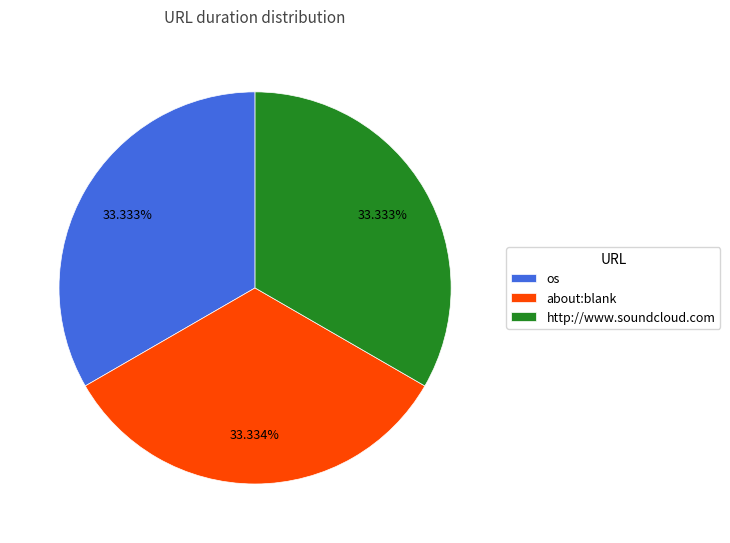

True or false: os accounts for 40% of the total.

False